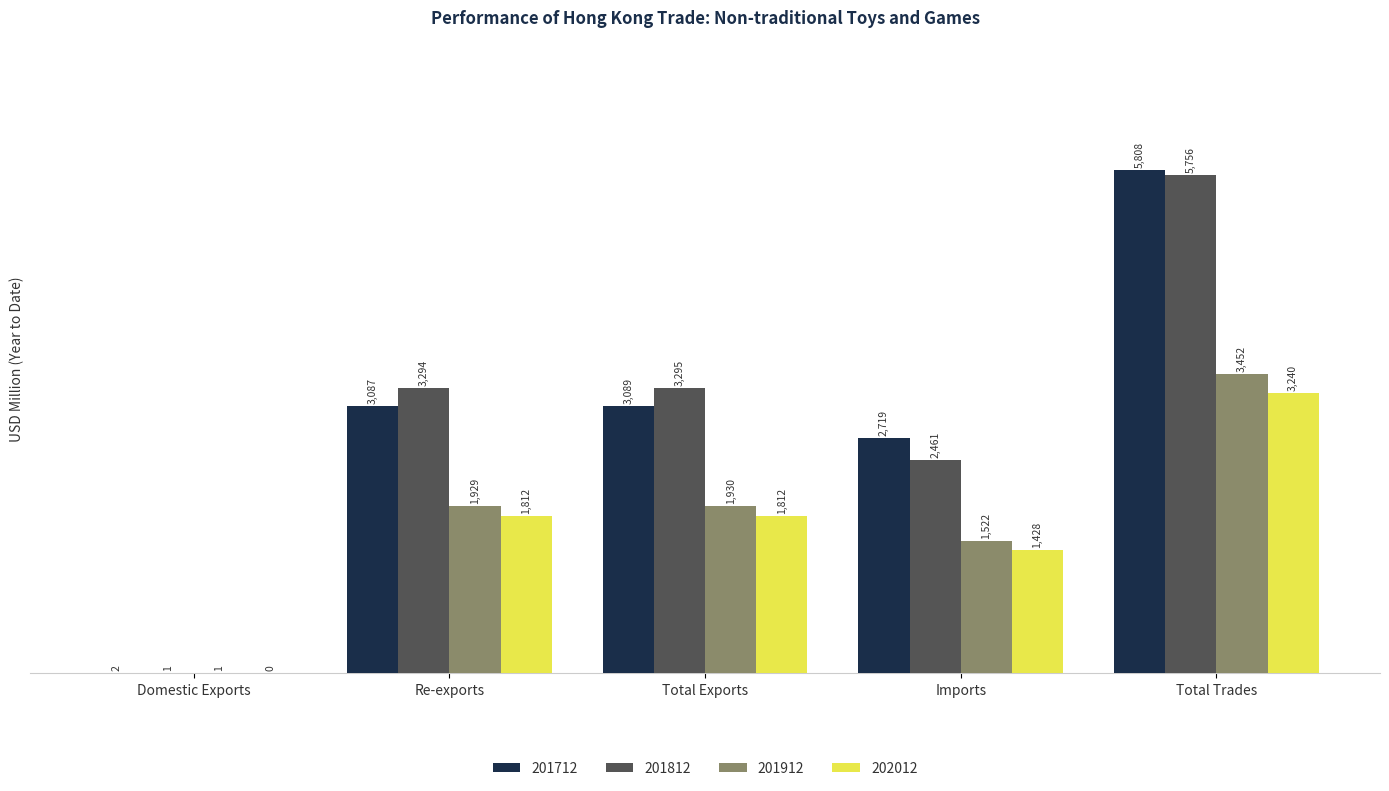

The 201812 series shows 3294.9 at Total Exports. True or false?

True